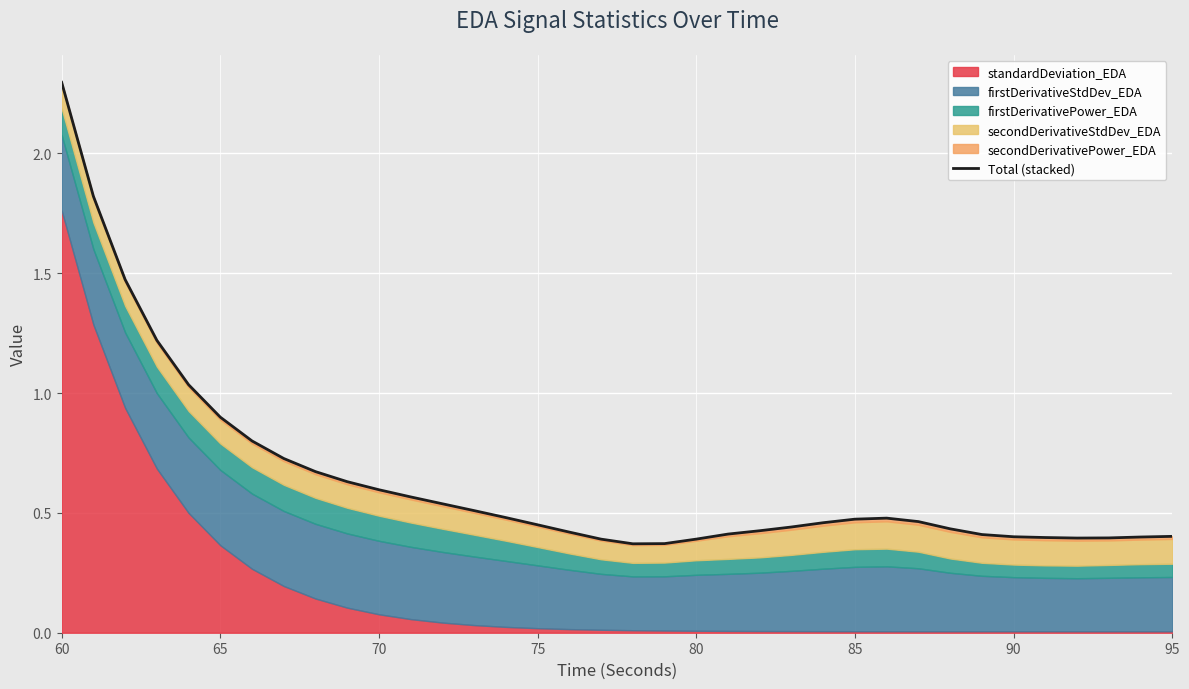

The value at 16 is 0.2. True or false?

False